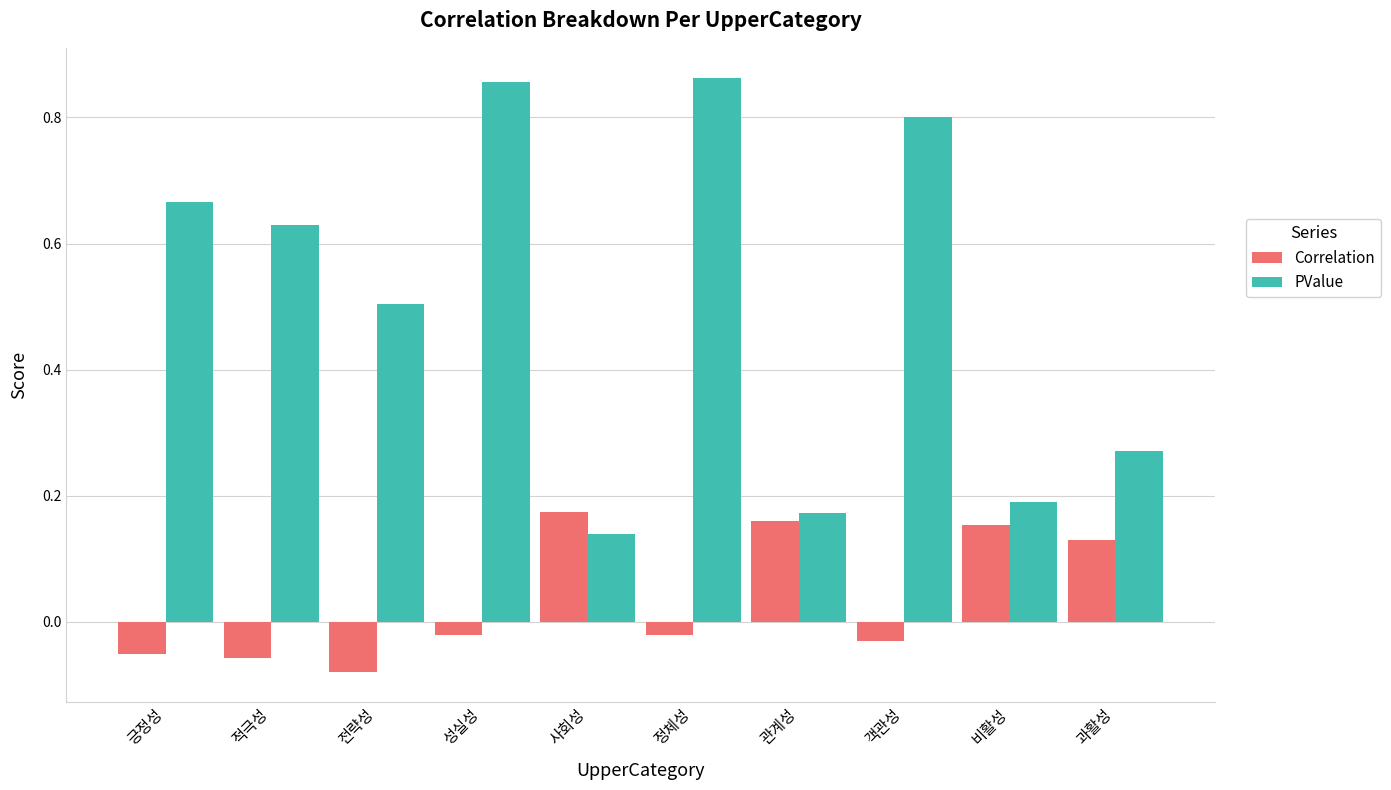

What is the average value of the PValue series?

0.5